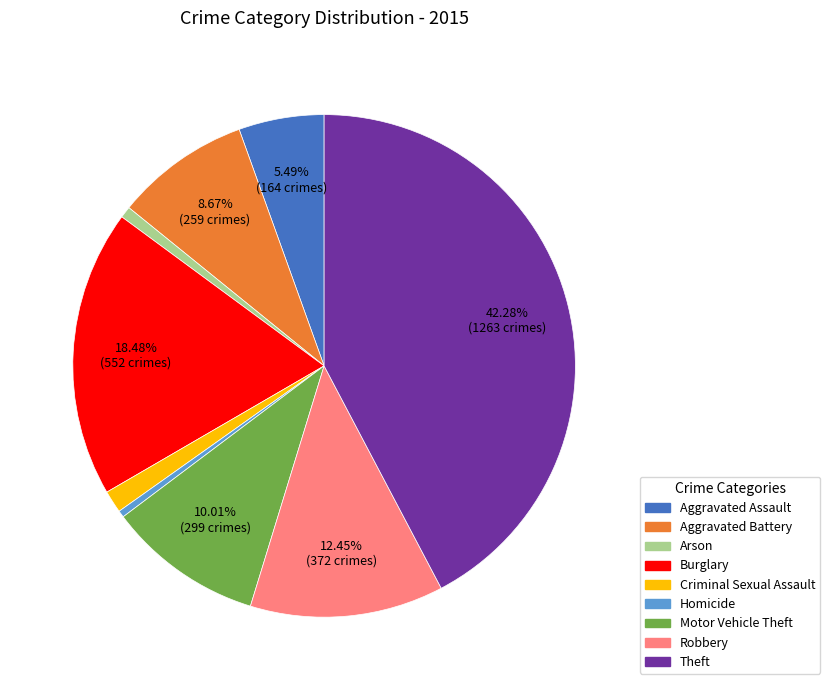

What portion of the pie excludes Theft?

57.7%